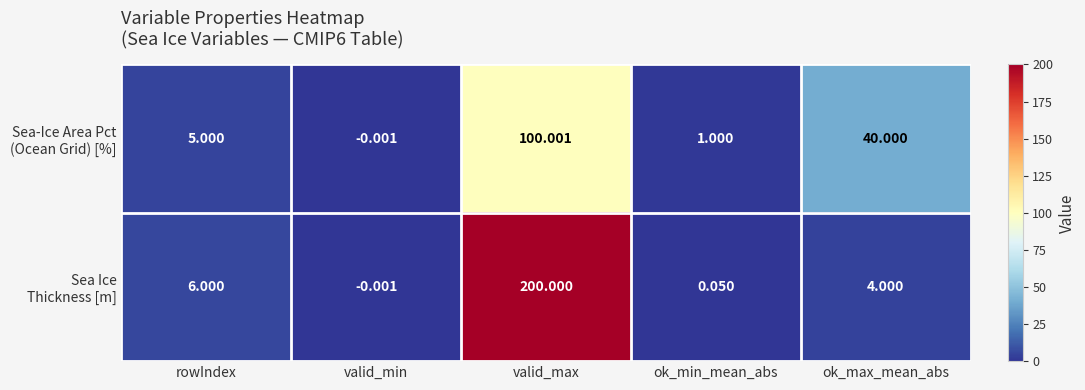

Which label corresponds to the largest value in the chart?

valid_max